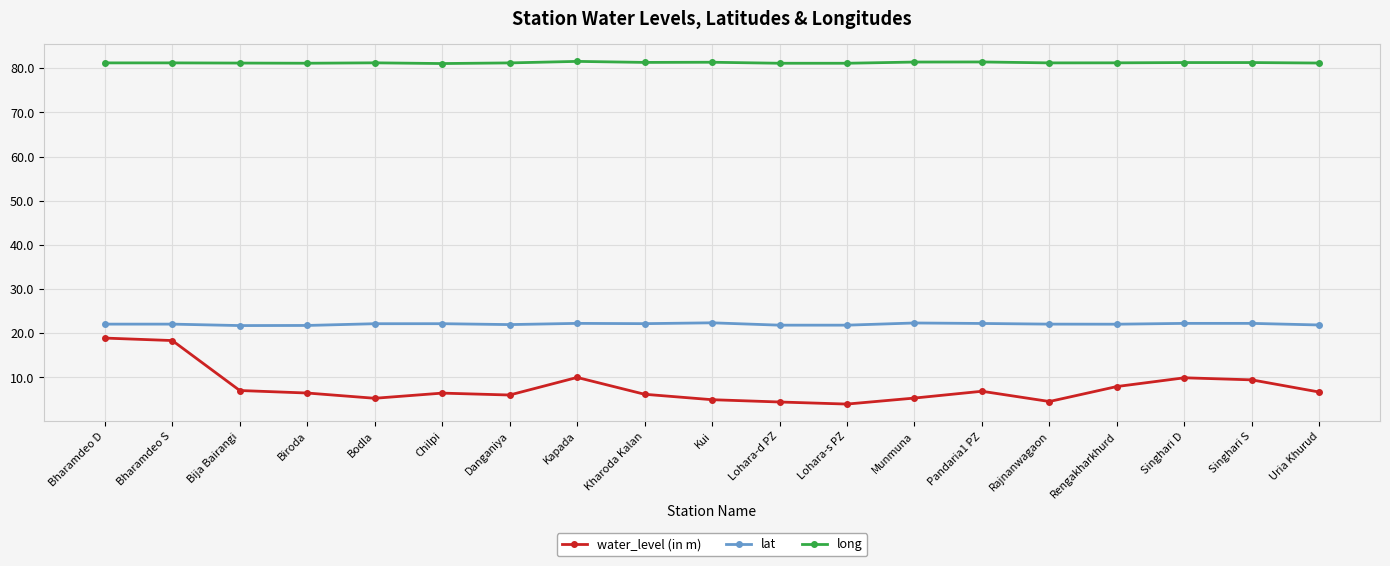

What is the label of the 13th point from the left?

Munmuna